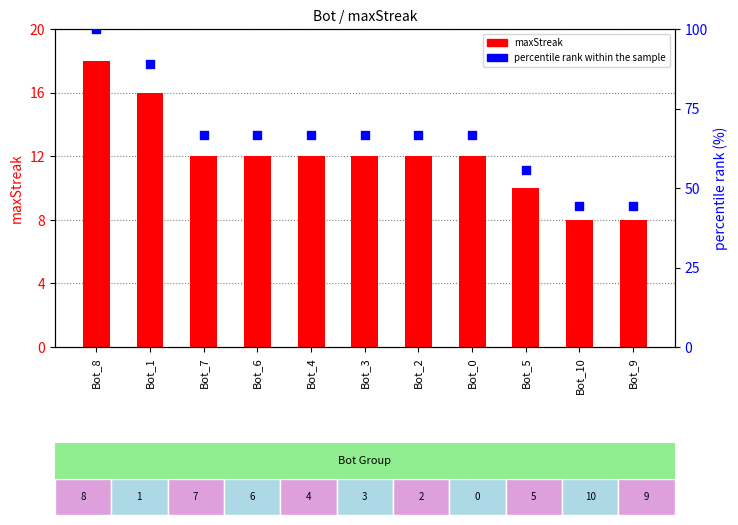

Which series has the largest total across all categories?

percentile rank within the sample